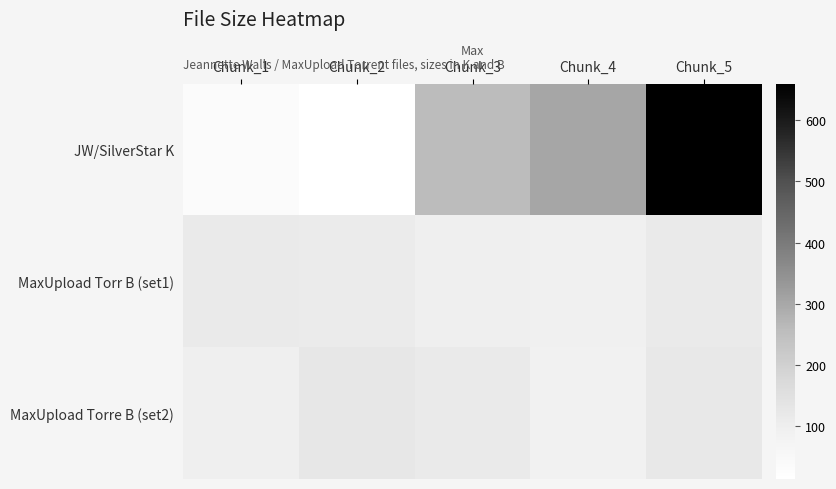

At which category is the sum across all series the highest?

Chunk_5